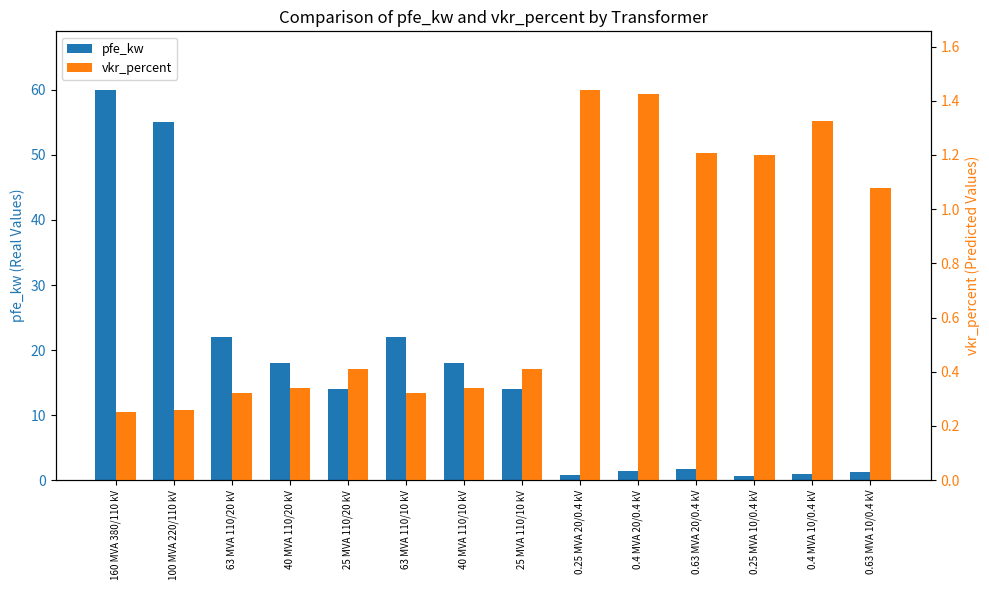

True or false: pfe_kw has a value of 0.9 at 0.4 MVA 10/0.4 kV.

True